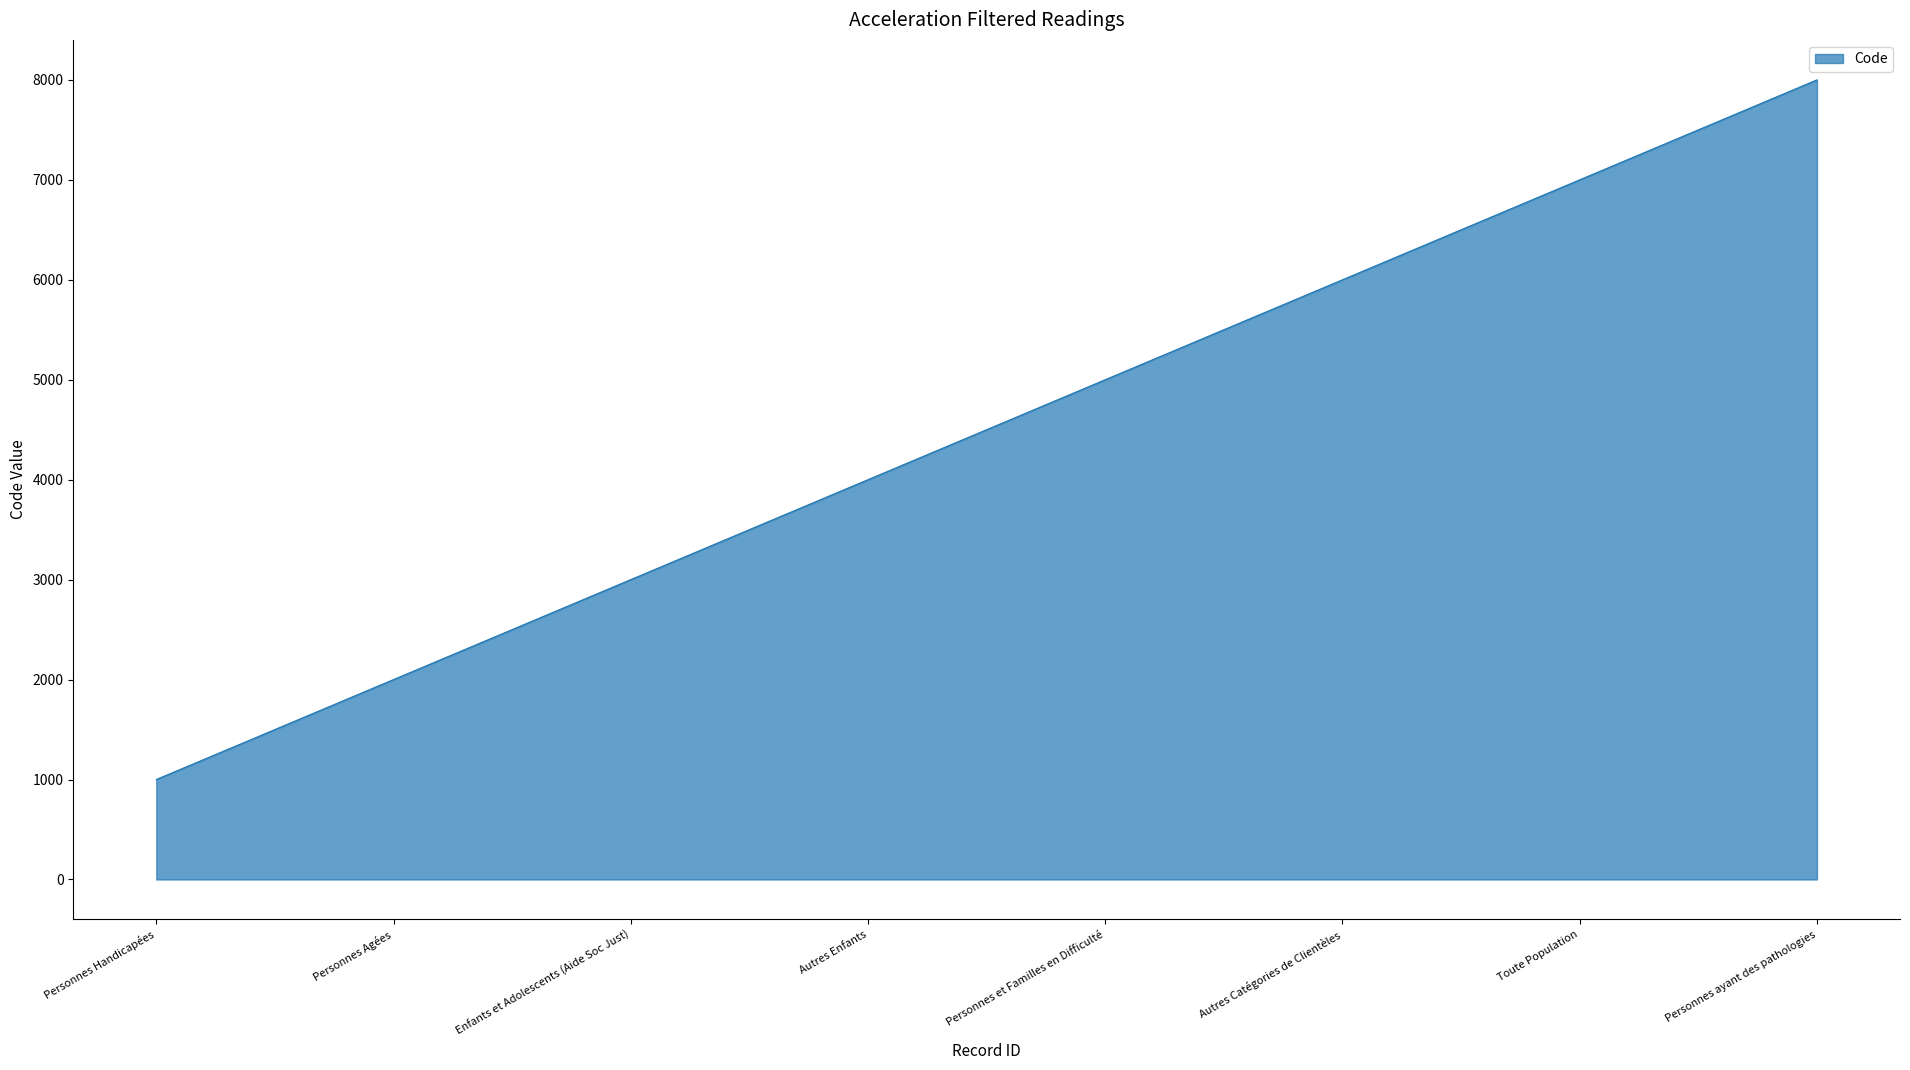

Reading left to right, list all the values displayed in this chart.

Personnes Handicapées=1000	Personnes Agées=2000	Enfants et Adolescents (Aide Soc Just)=3000	Autres Enfants=4000	Personnes et Familles en Difficulté=5000	Autres Catégories de Clientèles=6000	Toute Population=7000	Personnes ayant des pathologies=8000